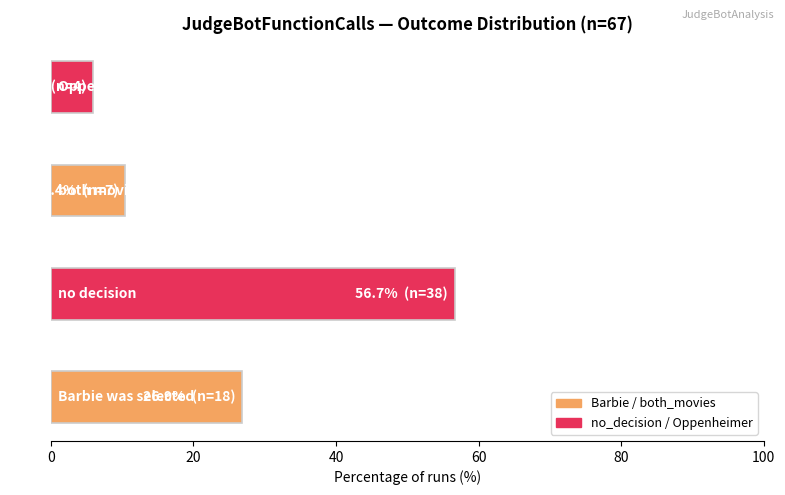

What is the difference between the second highest and second lowest values?

16.4